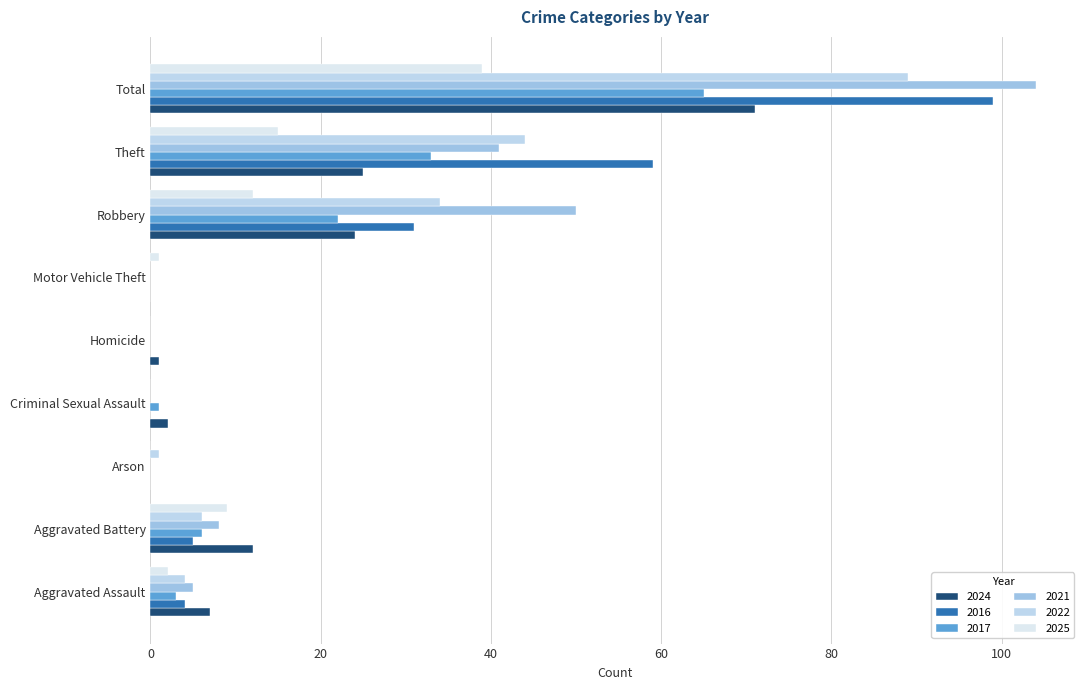

Reading left to right, list all the values displayed in this chart.

2024: Aggravated Assault=7	Aggravated Battery=12	Arson=0	Criminal Sexual Assault=2	Homicide=1	Motor Vehicle Theft=0	Robbery=24	Theft=25	Total=71
2016: Aggravated Assault=4	Aggravated Battery=5	Arson=0	Criminal Sexual Assault=0	Homicide=0	Motor Vehicle Theft=0	Robbery=31	Theft=59	Total=99
2017: Aggravated Assault=3	Aggravated Battery=6	Arson=0	Criminal Sexual Assault=1	Homicide=0	Motor Vehicle Theft=0	Robbery=22	Theft=33	Total=65
2021: Aggravated Assault=5	Aggravated Battery=8	Arson=0	Criminal Sexual Assault=0	Homicide=0	Motor Vehicle Theft=0	Robbery=50	Theft=41	Total=104
2022: Aggravated Assault=4	Aggravated Battery=6	Arson=1	Criminal Sexual Assault=0	Homicide=0	Motor Vehicle Theft=0	Robbery=34	Theft=44	Total=89
2025: Aggravated Assault=2	Aggravated Battery=9	Arson=0	Criminal Sexual Assault=0	Homicide=0	Motor Vehicle Theft=1	Robbery=12	Theft=15	Total=39